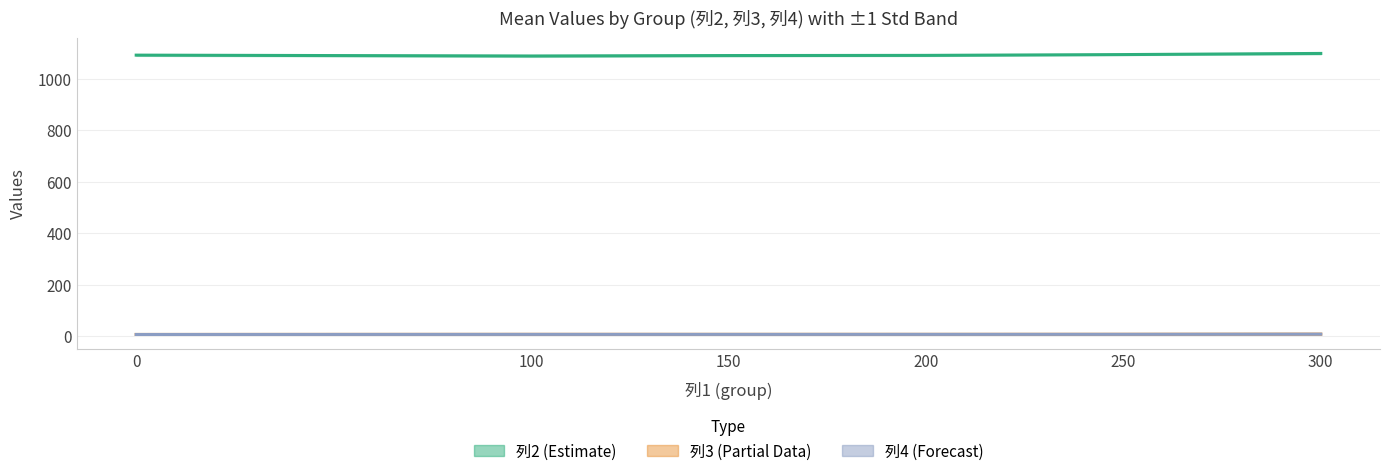

Between 200 and 150, which is larger?

200